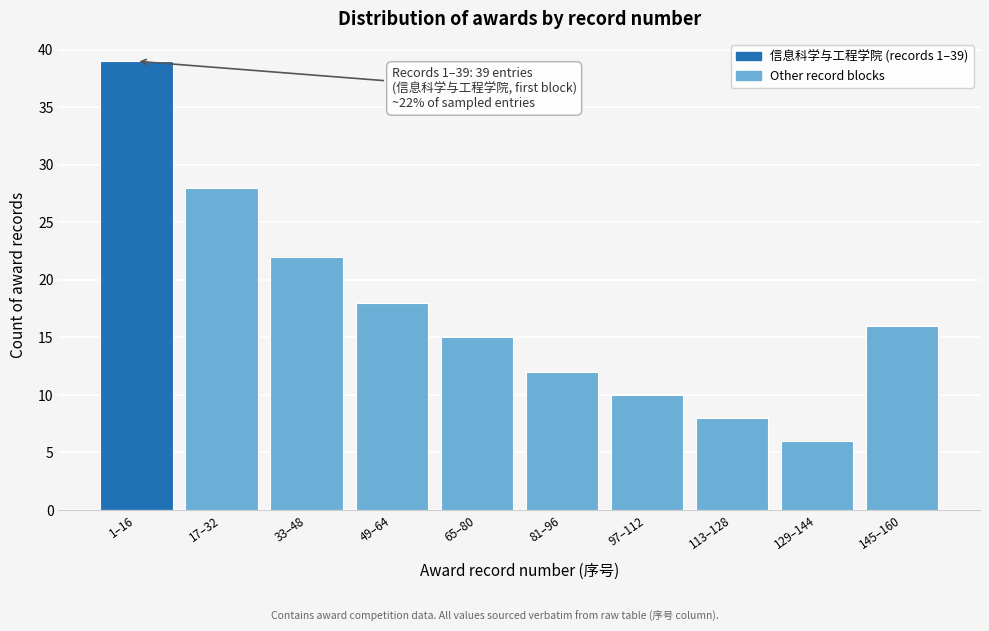

Reading right to left, list all the values displayed in this chart.

16	6	8	10	12	15	18	22	28	39